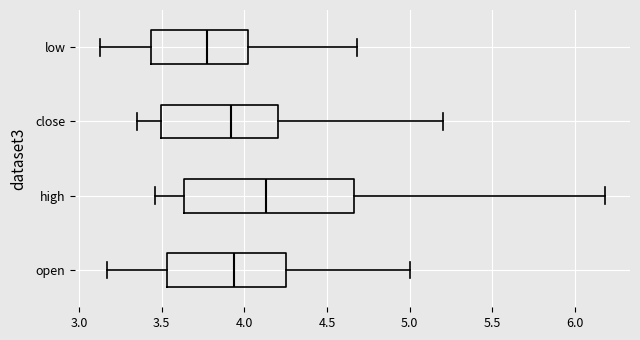

Comparing the boxes themselves (not the whiskers), which one is the widest?

high